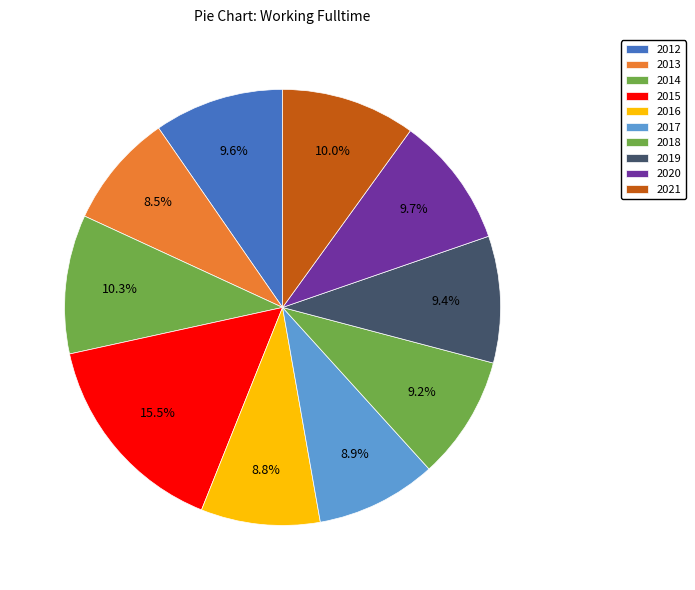

How many segments does this pie chart have?

10